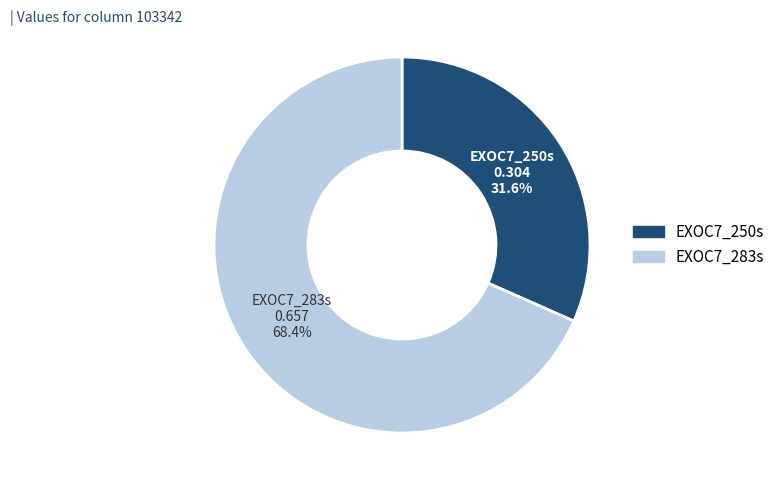

The EXOC7_250s slice represents 46% of the pie. True or false?

False